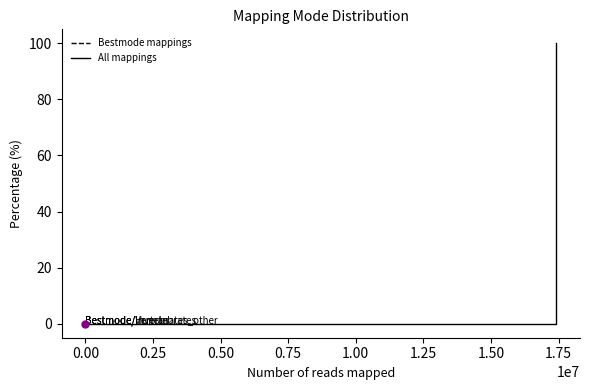

Between Bestmode/Invertebrates and Unmapped, which is larger?

Unmapped